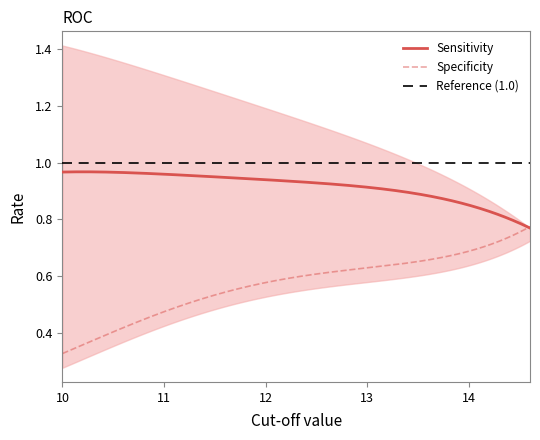

At how many categories does at least one series exceed 0?

12